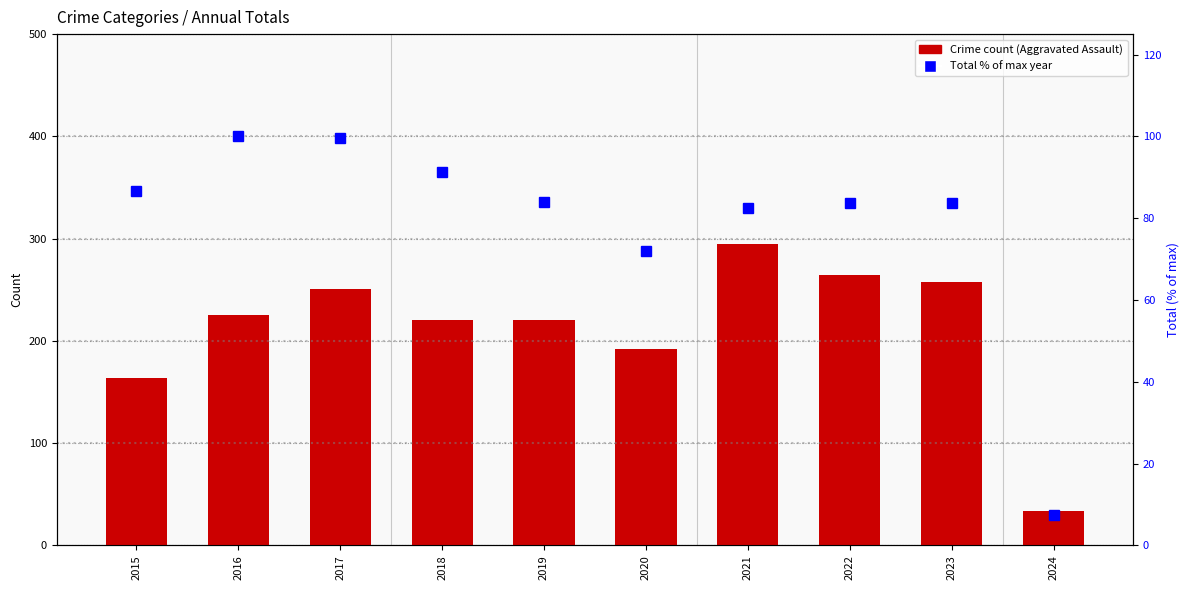

Reading left to right, list all the values displayed in this chart.

Aggravated Assault: 2015=164.0	2016=225.0	2017=251.0	2018=220.0	2019=220.0	2020=192.0	2021=295.0	2022=264.0	2023=258.0	2024=34.0
Total (% of max): 2015=86.6	2016=100.0	2017=99.5	2018=91.4	2019=84.0	2020=72.0	2021=82.5	2022=83.6	2023=83.8	2024=7.3